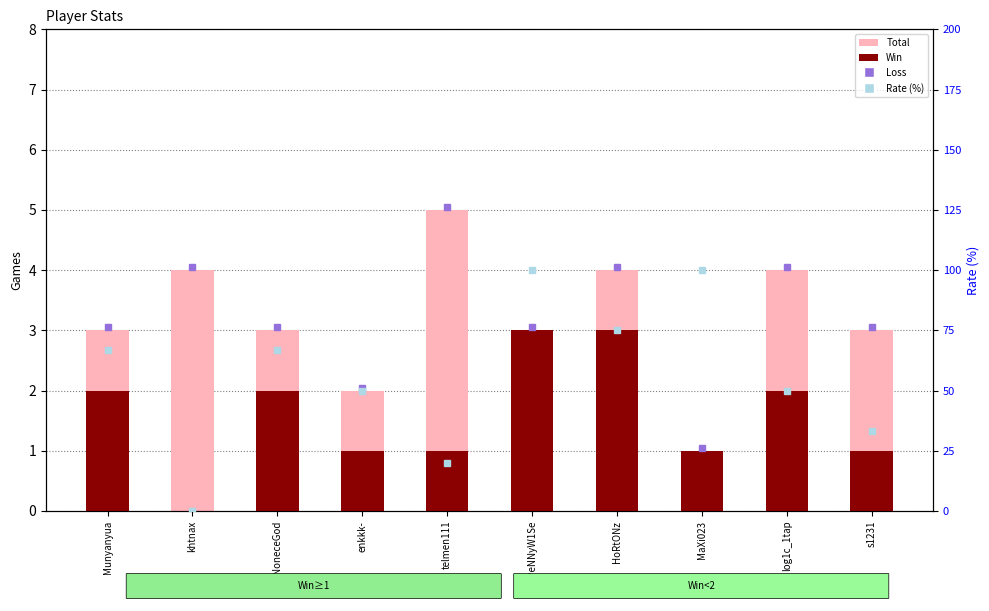

Does the chart contain stacked bars?

No